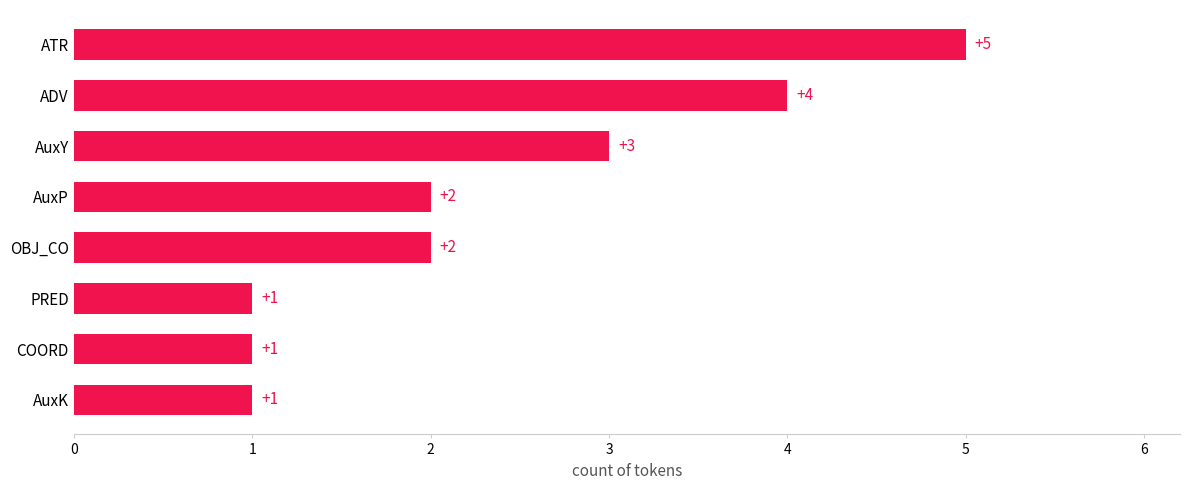

Which has a higher value, AuxK or AuxY?

AuxY